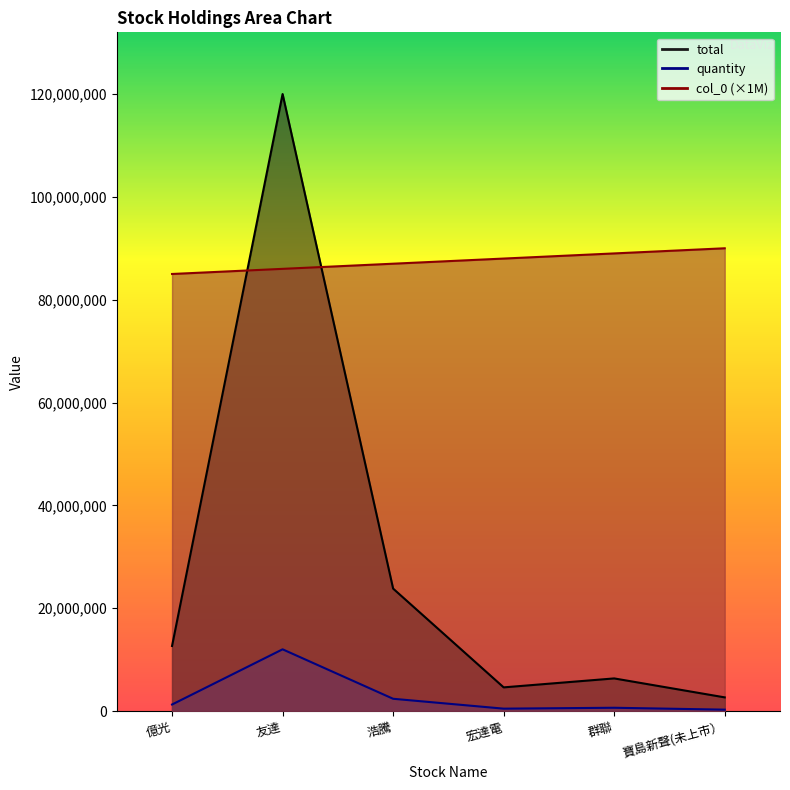

What are all the series names shown in the legend?

quantity, total, col_0